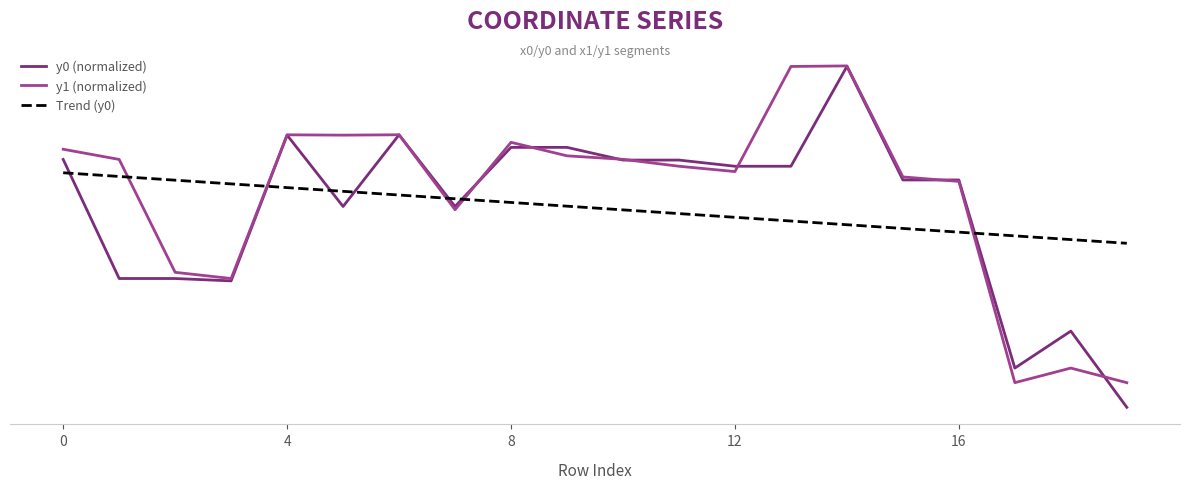

Reading left to right, what are all the values shown in this chart?

y0 (normalized): 72.6	37.7	37.7	37.0	79.7	58.8	79.8	58.8	76.1	76.1	72.4	72.4	70.6	70.6	99.8	66.6	66.6	11.5	22.3	0.0
y1 (normalized): 75.6	72.6	39.5	37.7	79.8	79.7	79.8	57.9	77.6	73.7	72.6	70.6	69.1	99.8	100.0	67.5	66.2	7.2	11.5	7.2
Trend (y0): 68.7	67.6	66.5	65.4	64.4	63.3	62.2	61.1	60.0	58.9	57.8	56.7	55.7	54.6	53.5	52.4	51.3	50.2	49.1	48.0